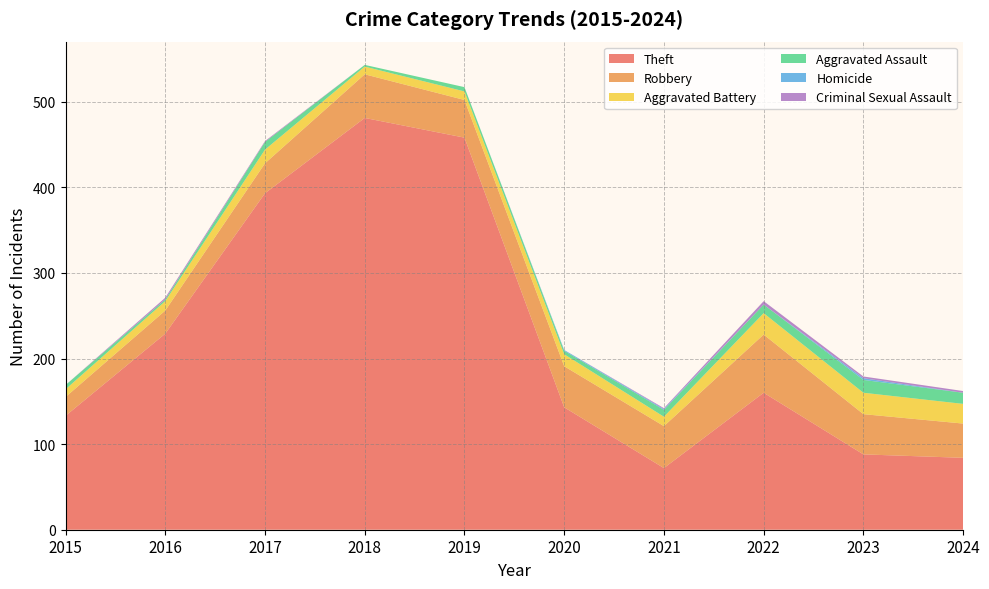

Reading right to left, transcribe all the data shown in this chart.

Theft: 84	88	160	72	143	458	481	393	229	133
Robbery: 40	47	68	49	48	44	51	35	27	22
Aggravated Battery: 23	25	25	11	14	10	9	16	11	9
Aggravated Assault: 13	15	10	8	4	5	2	9	2	5
Homicide: 0	2	0	1	1	0	0	0	0	0
Criminal Sexual Assault: 2	2	4	1	0	0	0	1	2	0